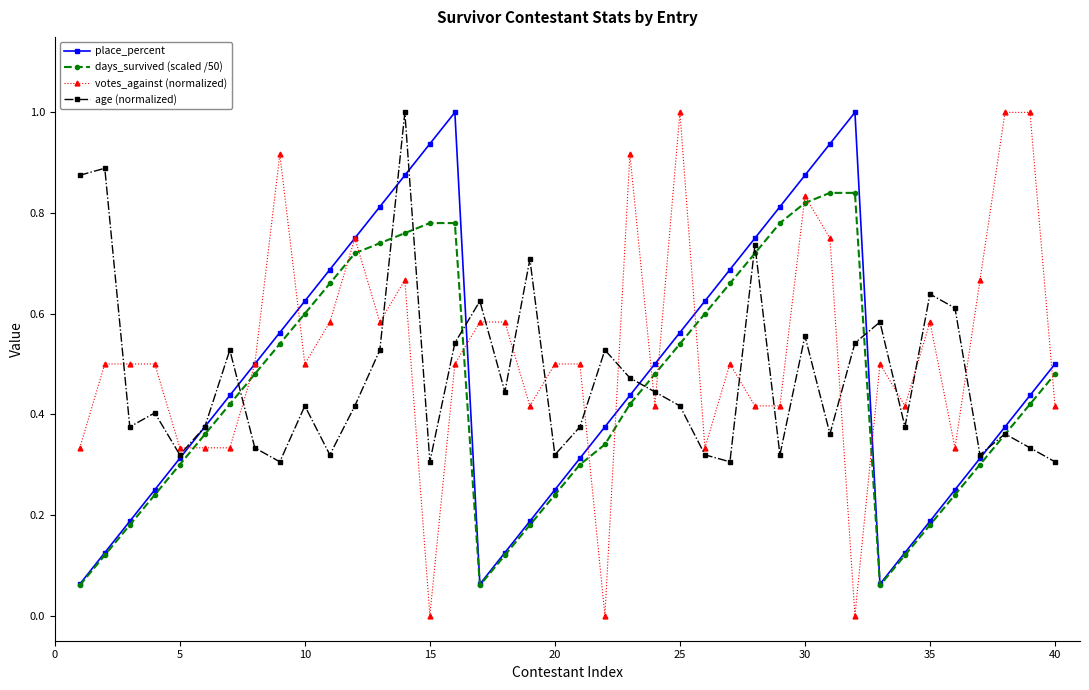

True or false: age (normalized) has more than 1 points higher than both neighbors.

True